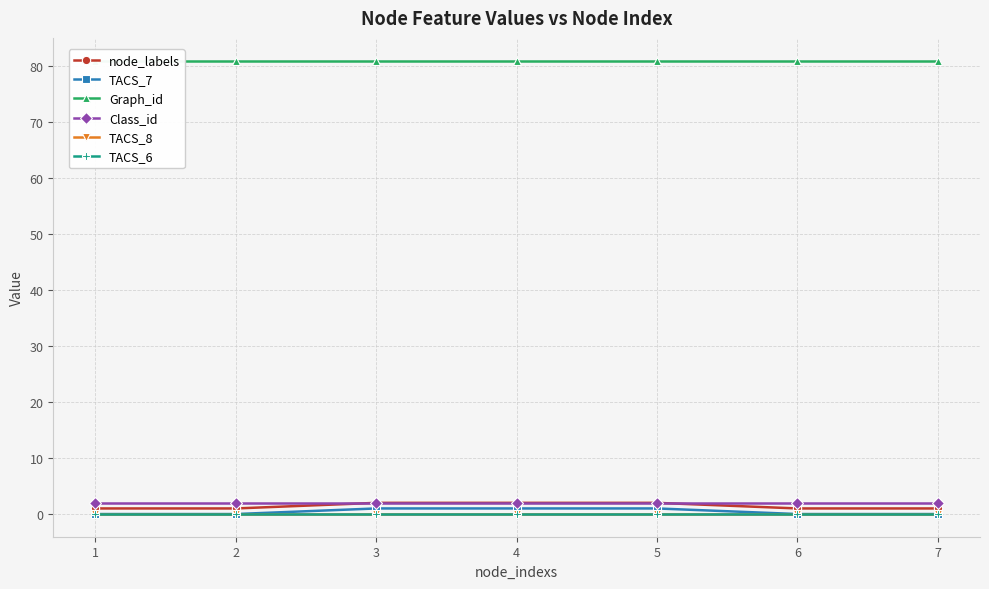

True or false: node_labels and TACS_7 intersect in this chart.

False